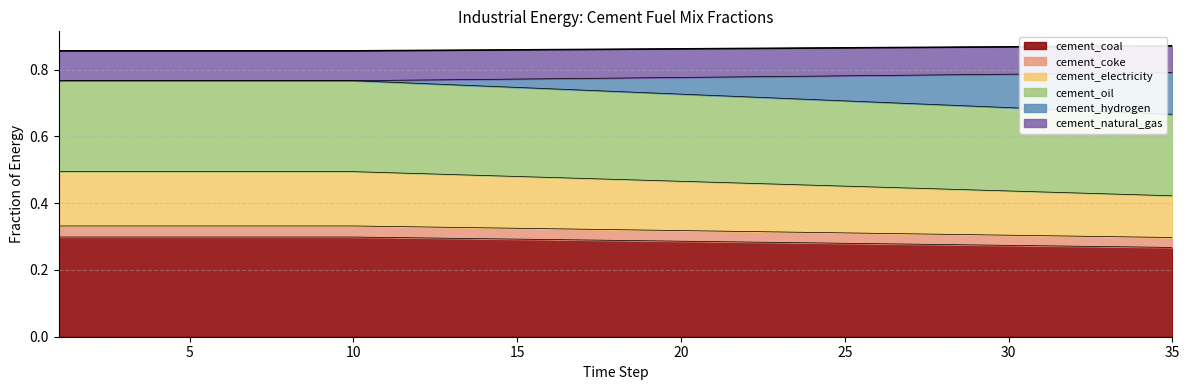

Rank the categories by frac_cement_coke value from lowest to highest.

35, 34, 33, 32, 31, 30, 29, 28, 27, 26, 25, 24, 23, 22, 21, 20, 19, 18, 17, 16, 15, 14, 13, 12, 11, 1, 2, 3, 4, 5, 6, 7, 8, 9, 10